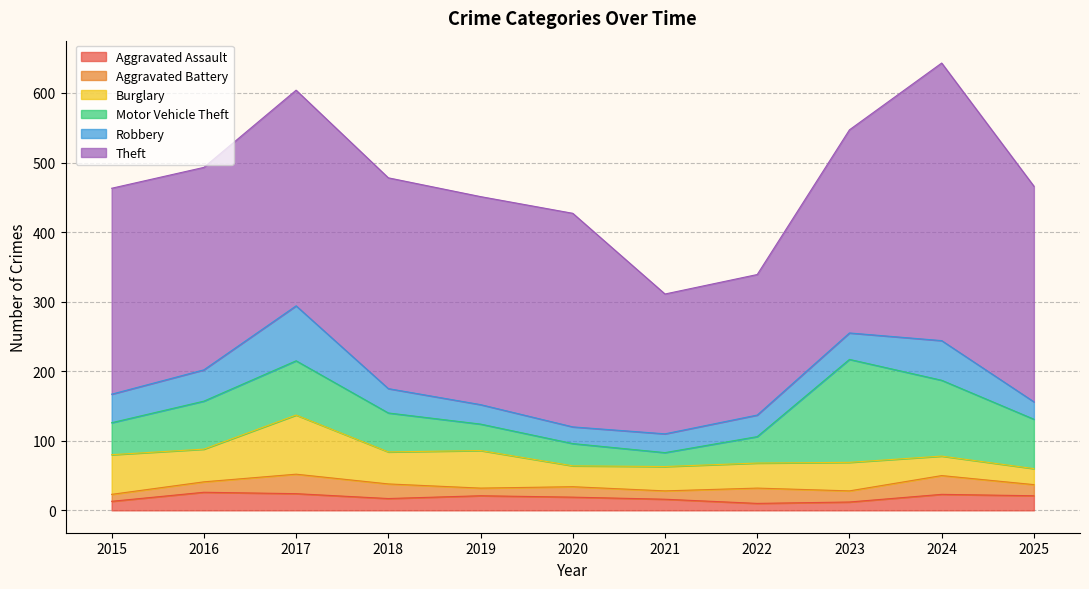

At which label does Aggravated Assault first exceed 19?

2016